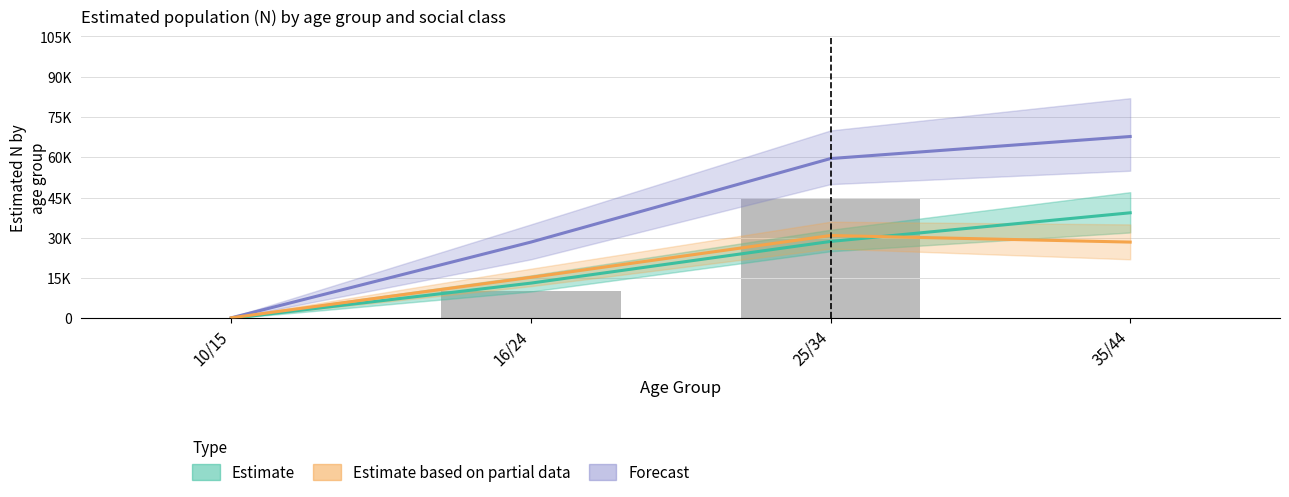

At which category is the sum across all series the highest?

35/44